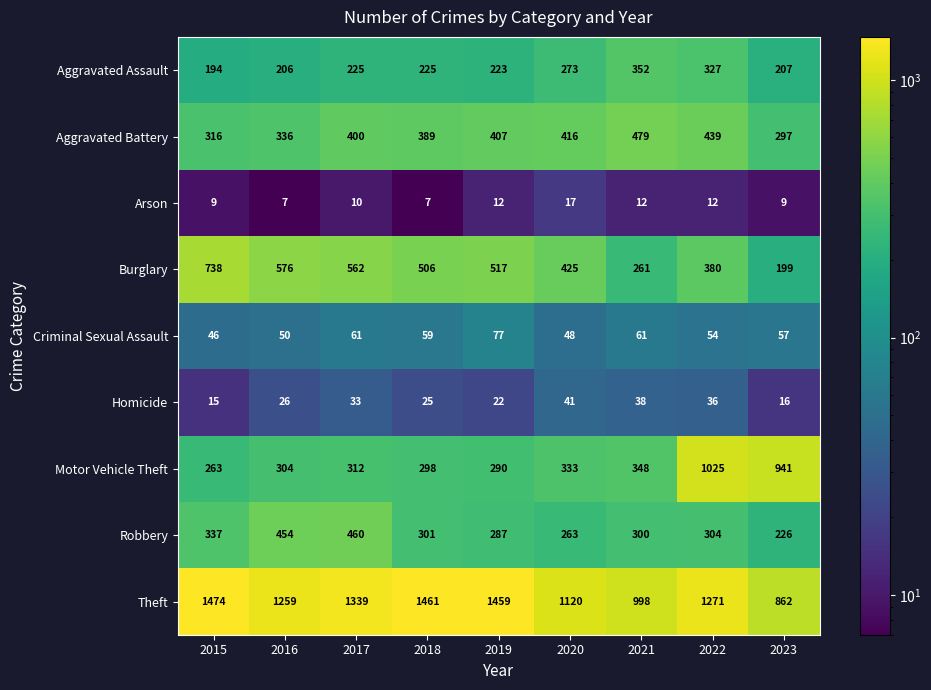

Rank the series by their maximum value, from lowest to highest.

Arson, Homicide, Criminal Sexual Assault, Aggravated Assault, Robbery, Aggravated Battery, Burglary, Motor Vehicle Theft, Theft